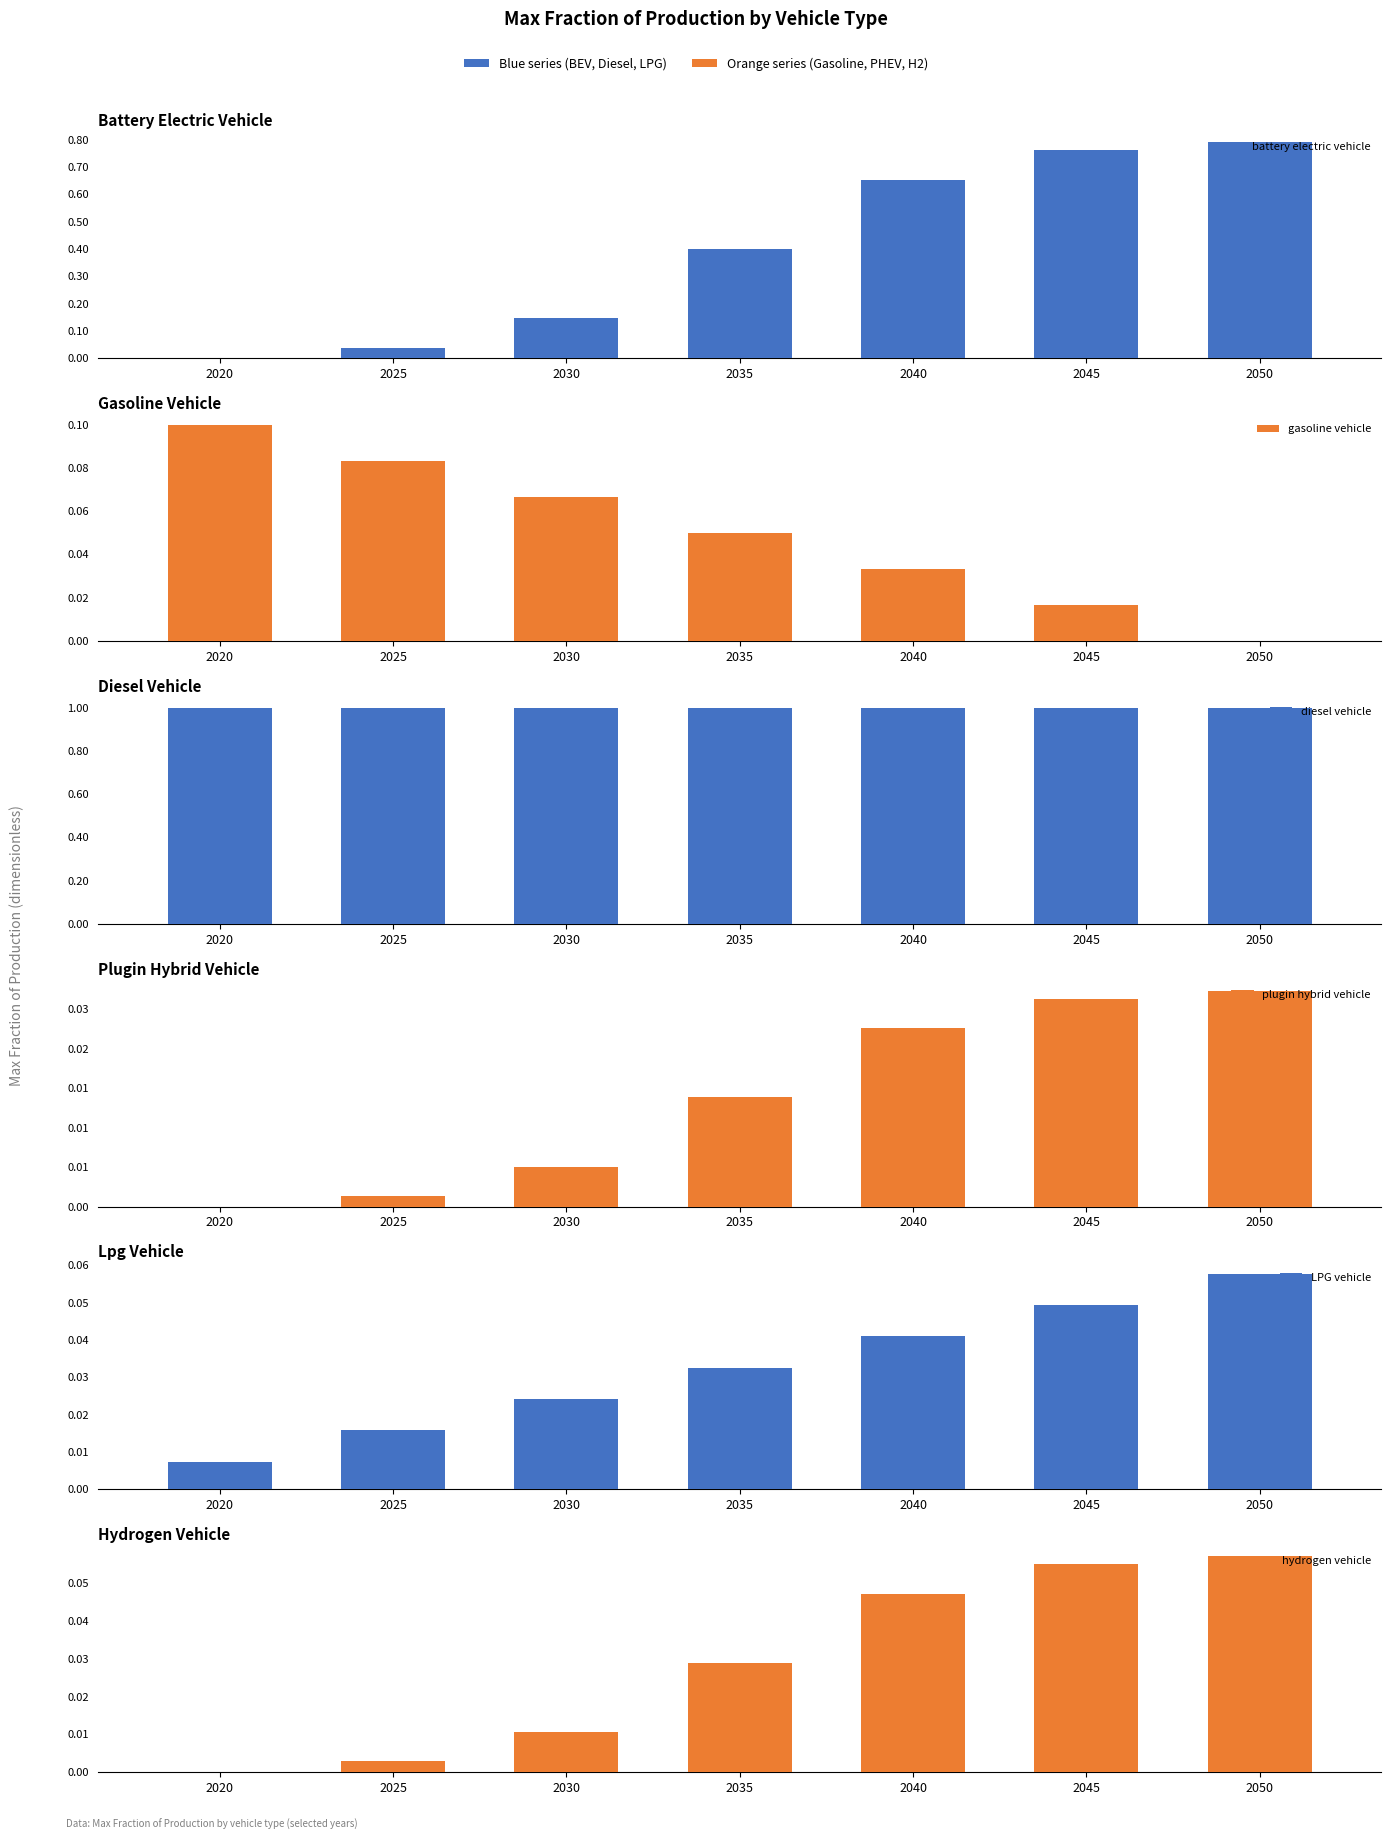

True or false: gasoline vehicle has a value of 0.0 at 2040.

True